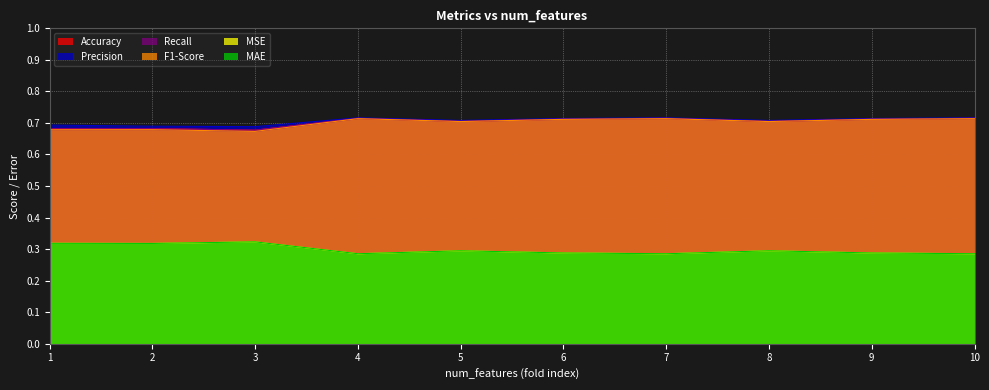

What is the average value of the MAE series?

0.3